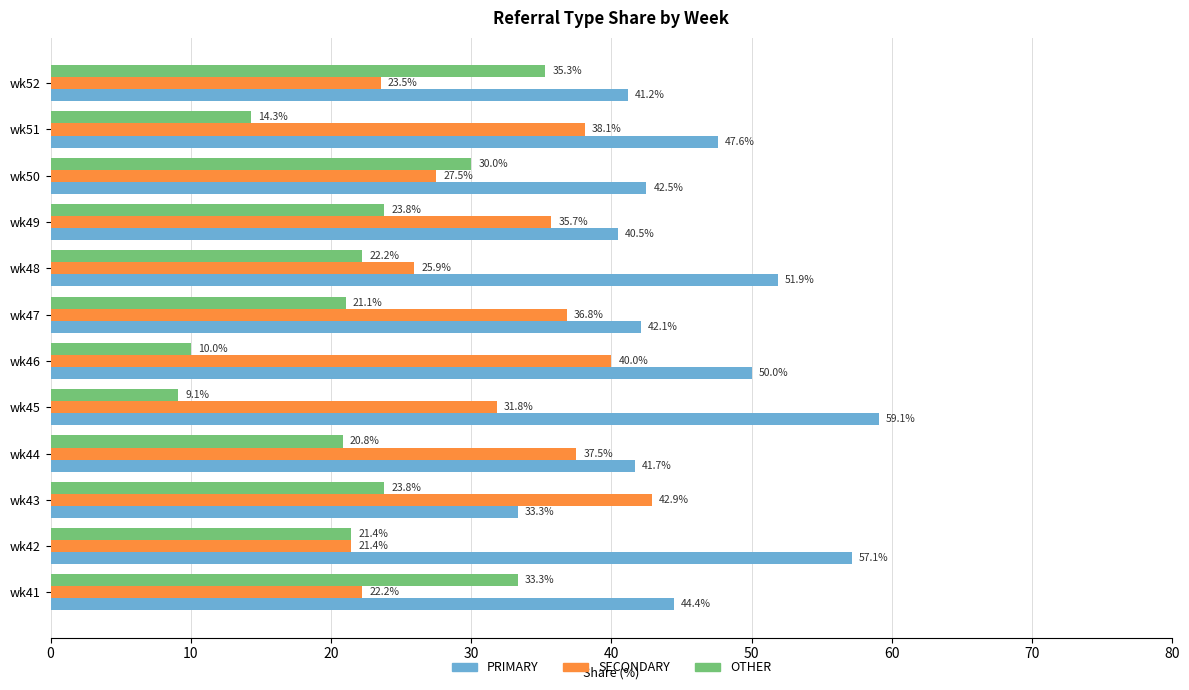

Which label corresponds to the smallest value in the chart?

wk45